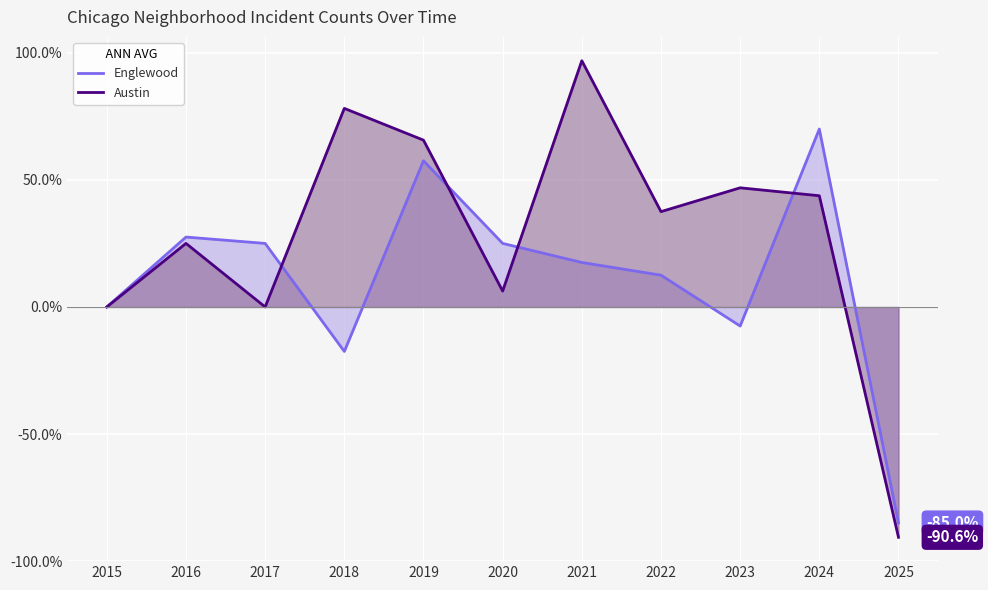

How many data points in Austin are above 37?

6